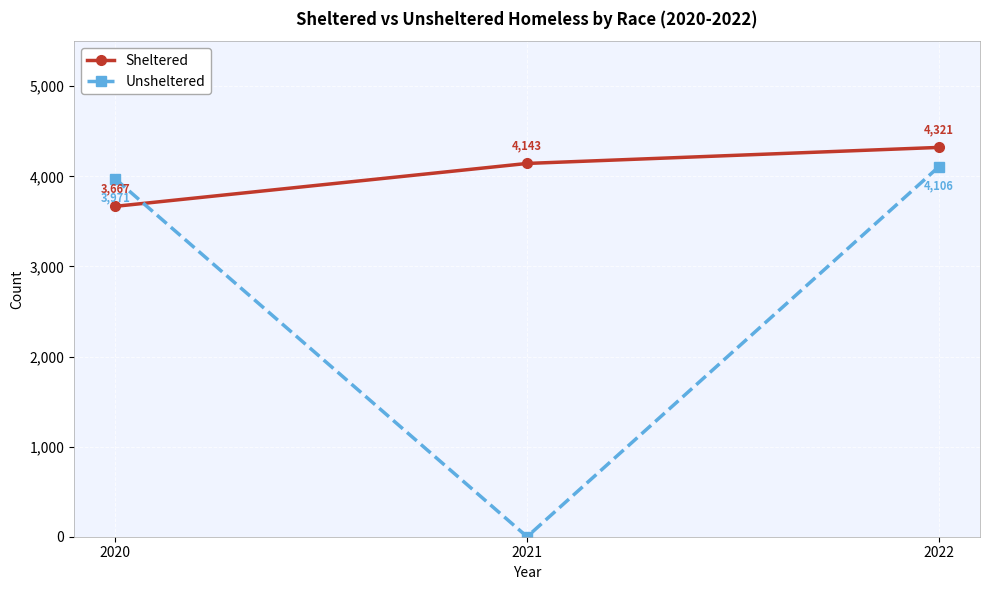

Reading left to right, list all the values displayed in this chart.

Sheltered: 2020=3667	2021=4143	2022=4321
Unsheltered: 2020=3971	2021=0	2022=4106